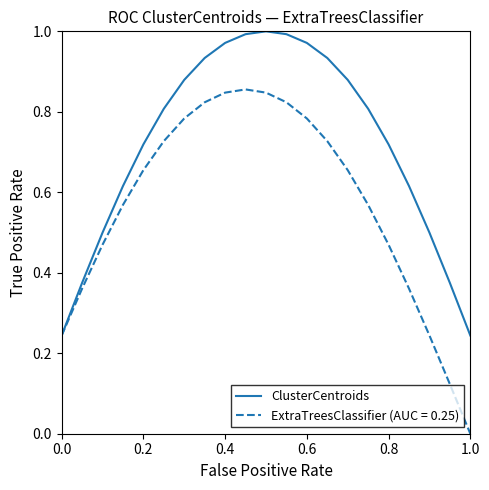

List the series in order of their peak value, lowest first.

ExtraTreesClassifier (AUC = 0.25), ClusterCentroids